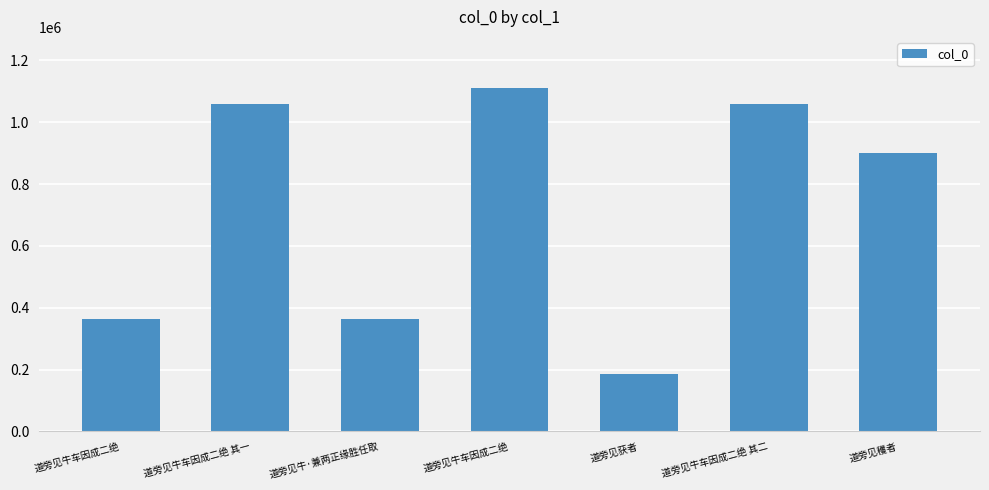

How many bars are there in total?

7